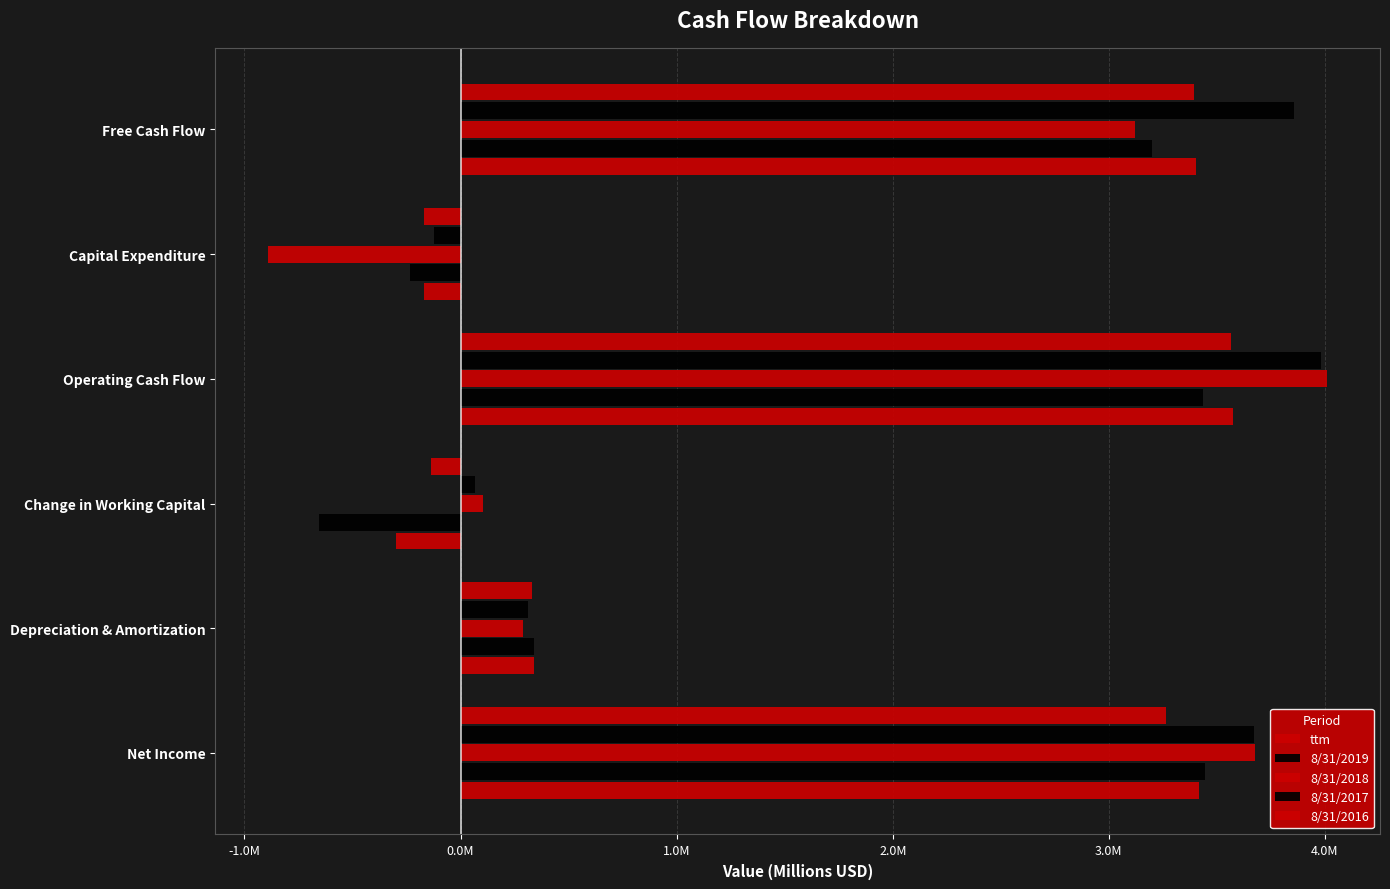

How many bars are there in total?

30